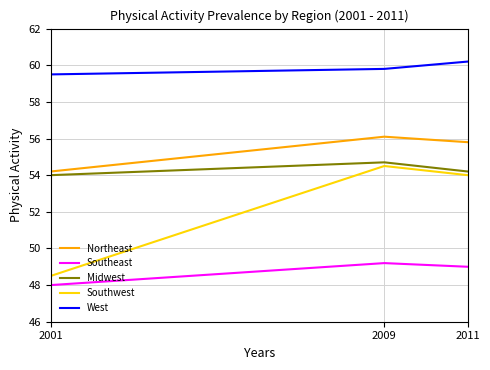

How many lines are shown in the chart?

5